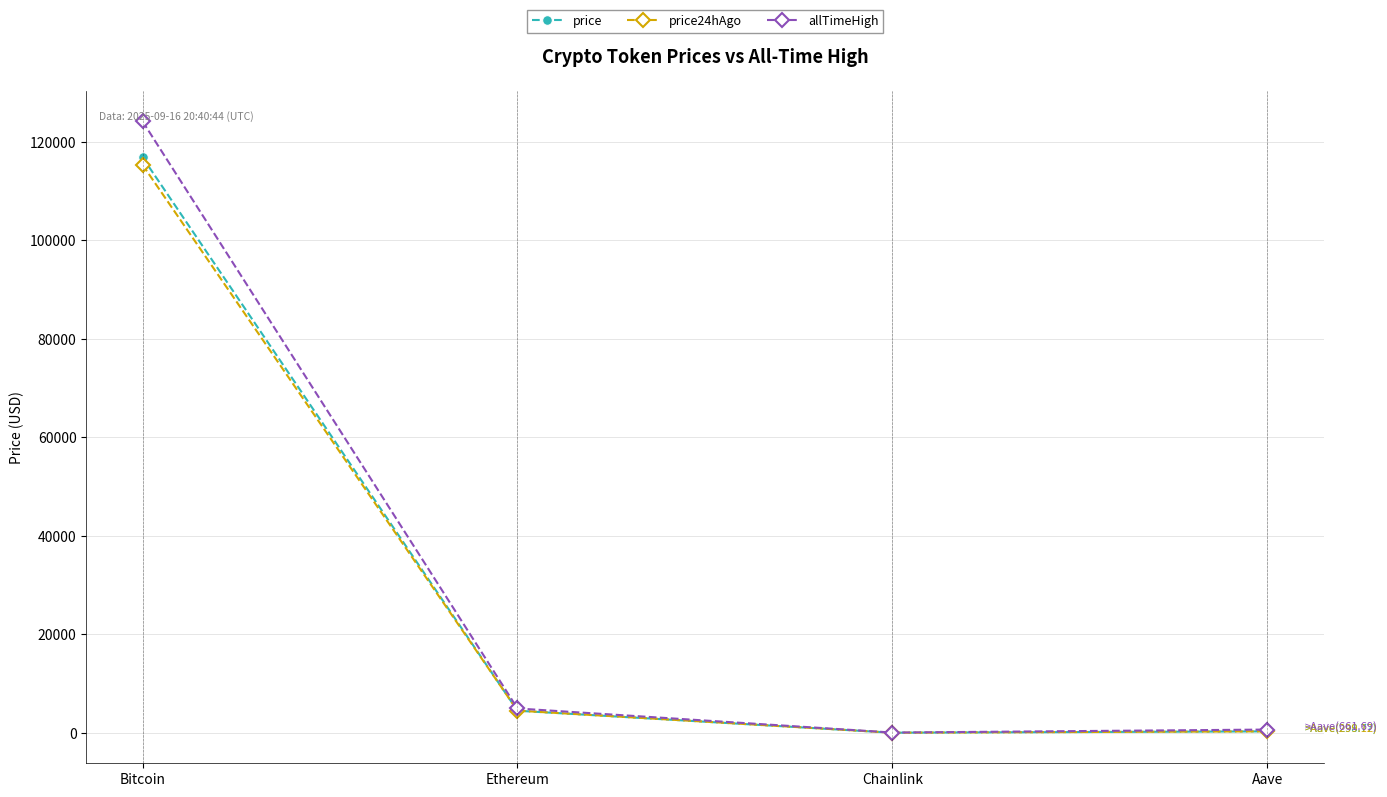

Rank the series at Bitcoin from lowest to highest value.

price24hAgo, price, allTimeHigh